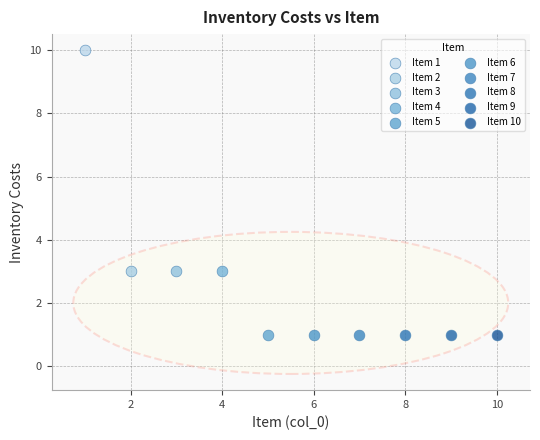

What are all the series names shown in the legend?

Item 1, Item 2, Item 3, Item 4, Item 5, Item 6, Item 7, Item 8, Item 9, Item 10